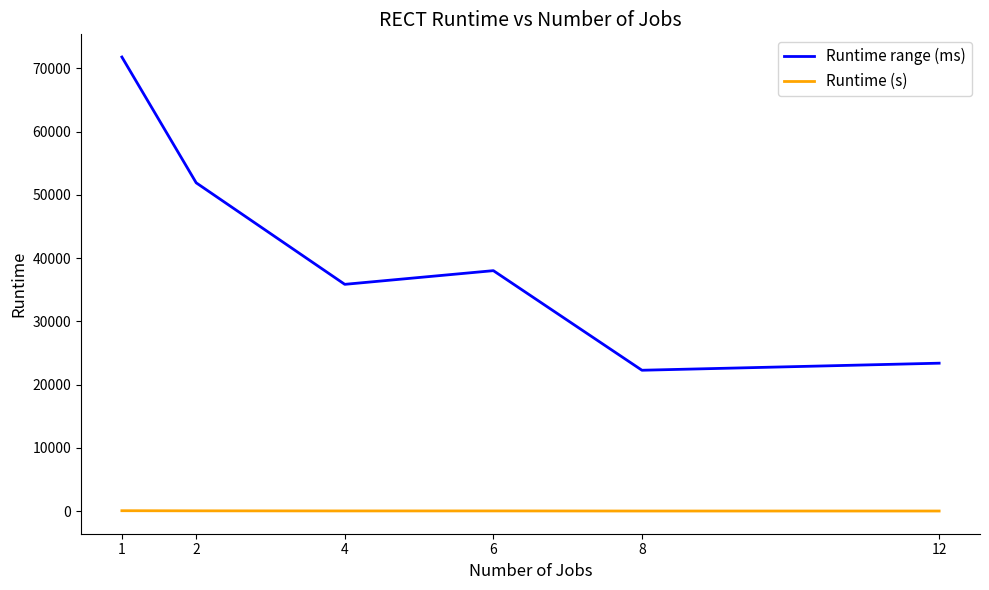

Is the value of Runtime (s) at 12 greater than the value of Runtime range (ms) at 2?

No